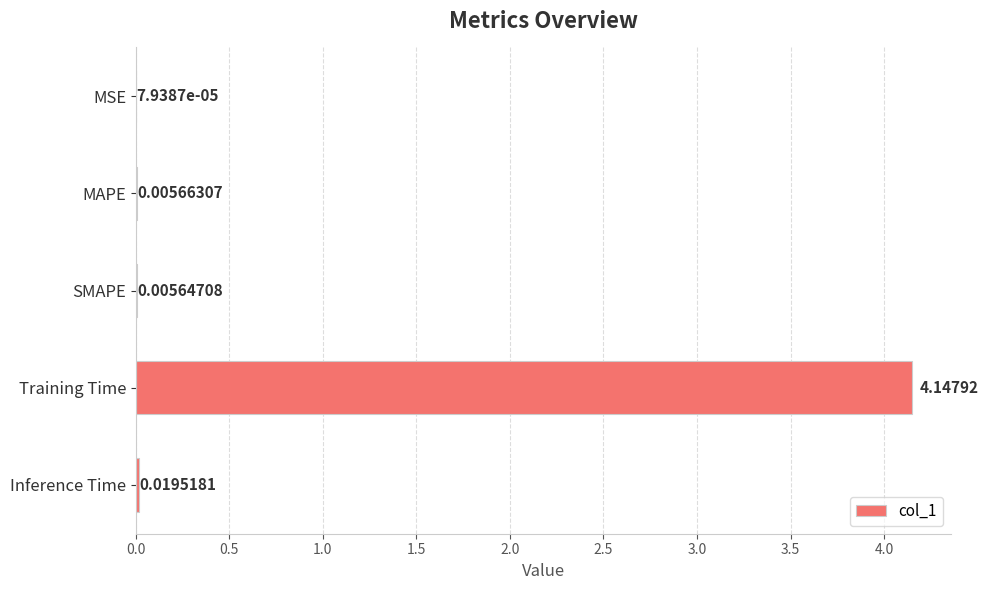

What is the change in value from SMAPE to Training Time?

+4.1